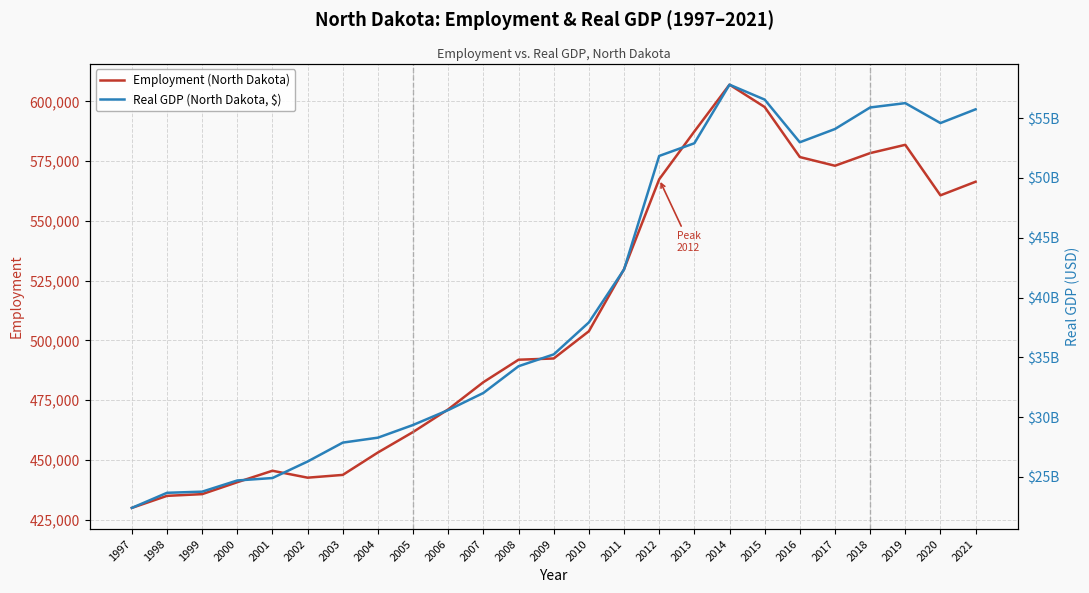

How many data points in Employment (North Dakota) are above 492417?

12